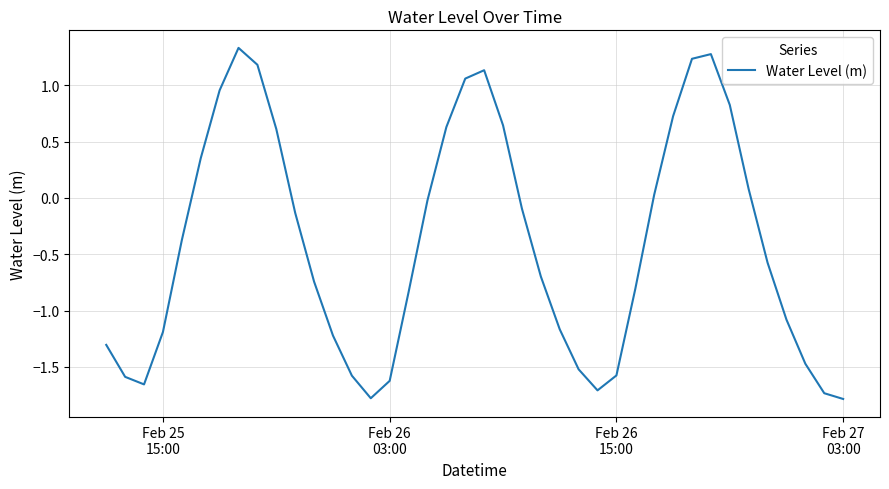

What is the greatest value displayed?

1.3